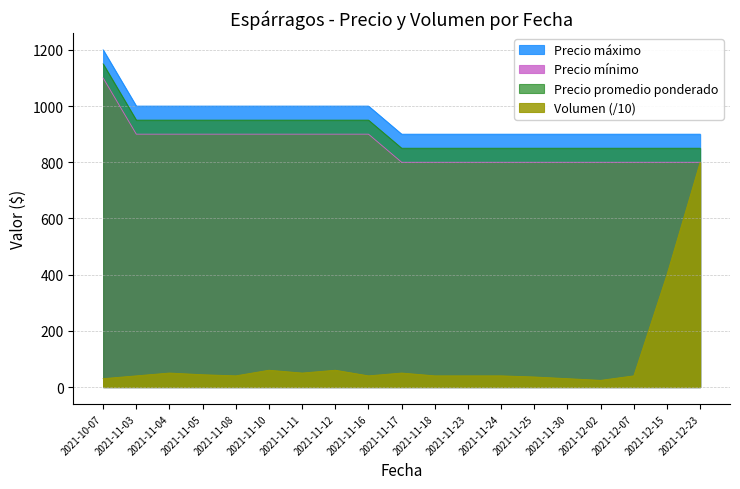

List the labels in order of Precio mínimo value, smallest first.

2021-11-17, 2021-11-18, 2021-11-23, 2021-11-24, 2021-11-25, 2021-11-30, 2021-12-02, 2021-12-07, 2021-12-15, 2021-12-23, 2021-11-03, 2021-11-04, 2021-11-05, 2021-11-08, 2021-11-10, 2021-11-11, 2021-11-12, 2021-11-16, 2021-10-07